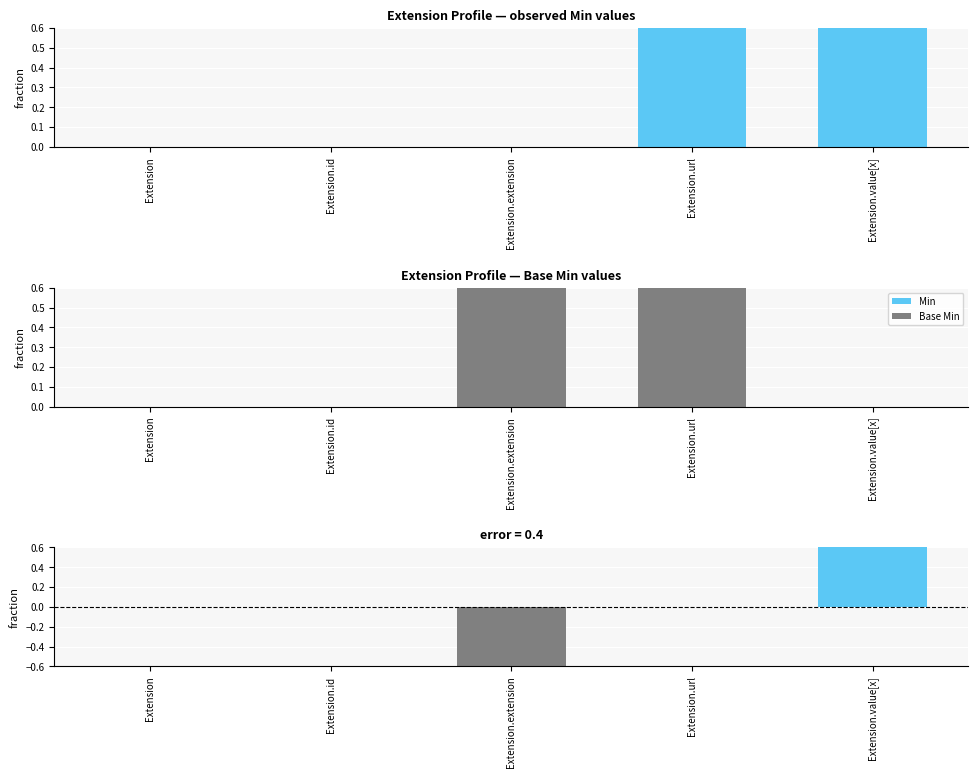

What position from the right is Extension?

5